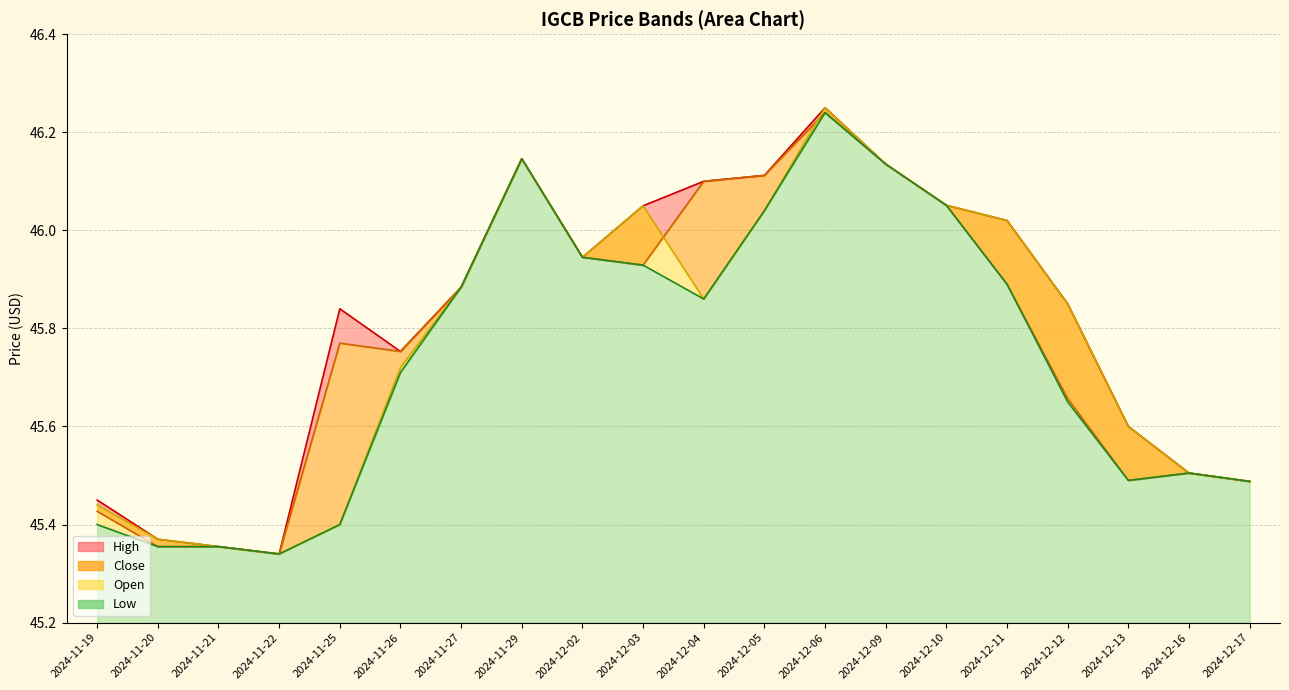

Where is the first local minimum for Low?

2024-11-22